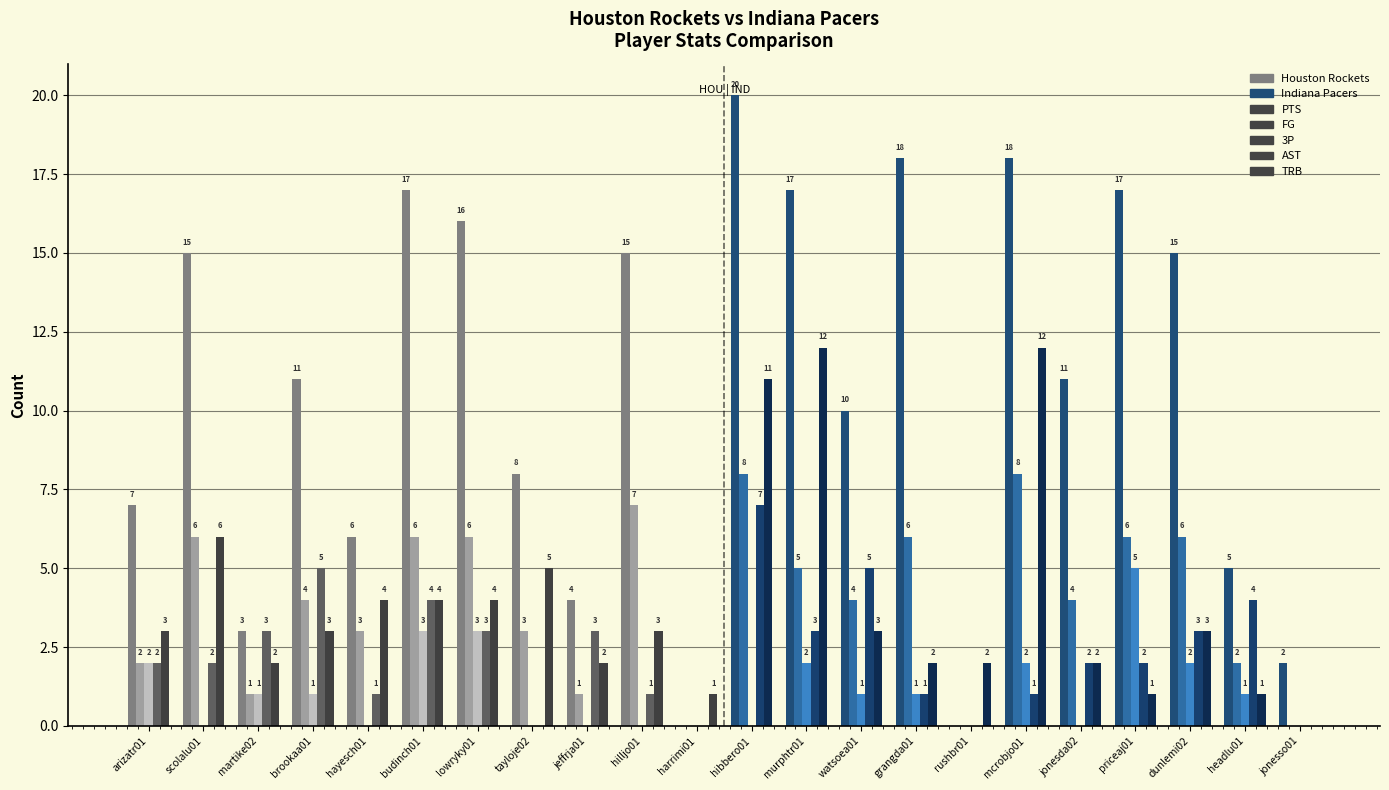

True or false: AST has a value of 1 at priceaj01.

False